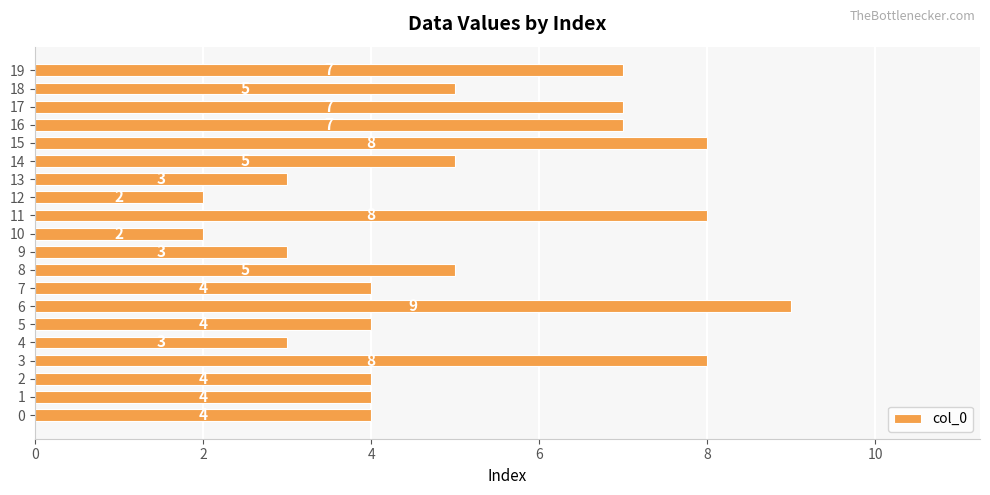

What is the difference between the values at 12 and 4?

1